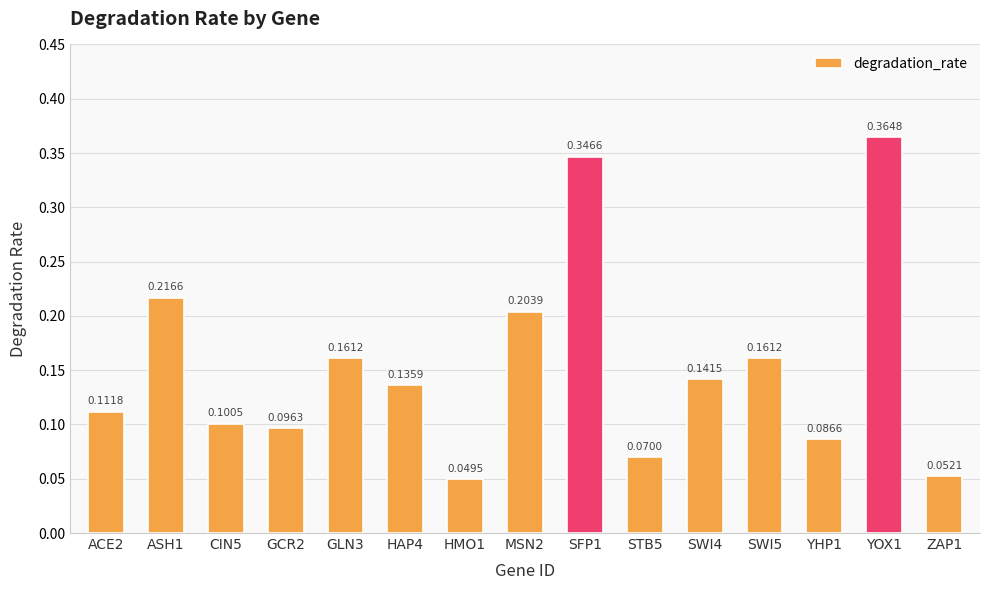

What is the label of the 13th bar from the left?

YHP1